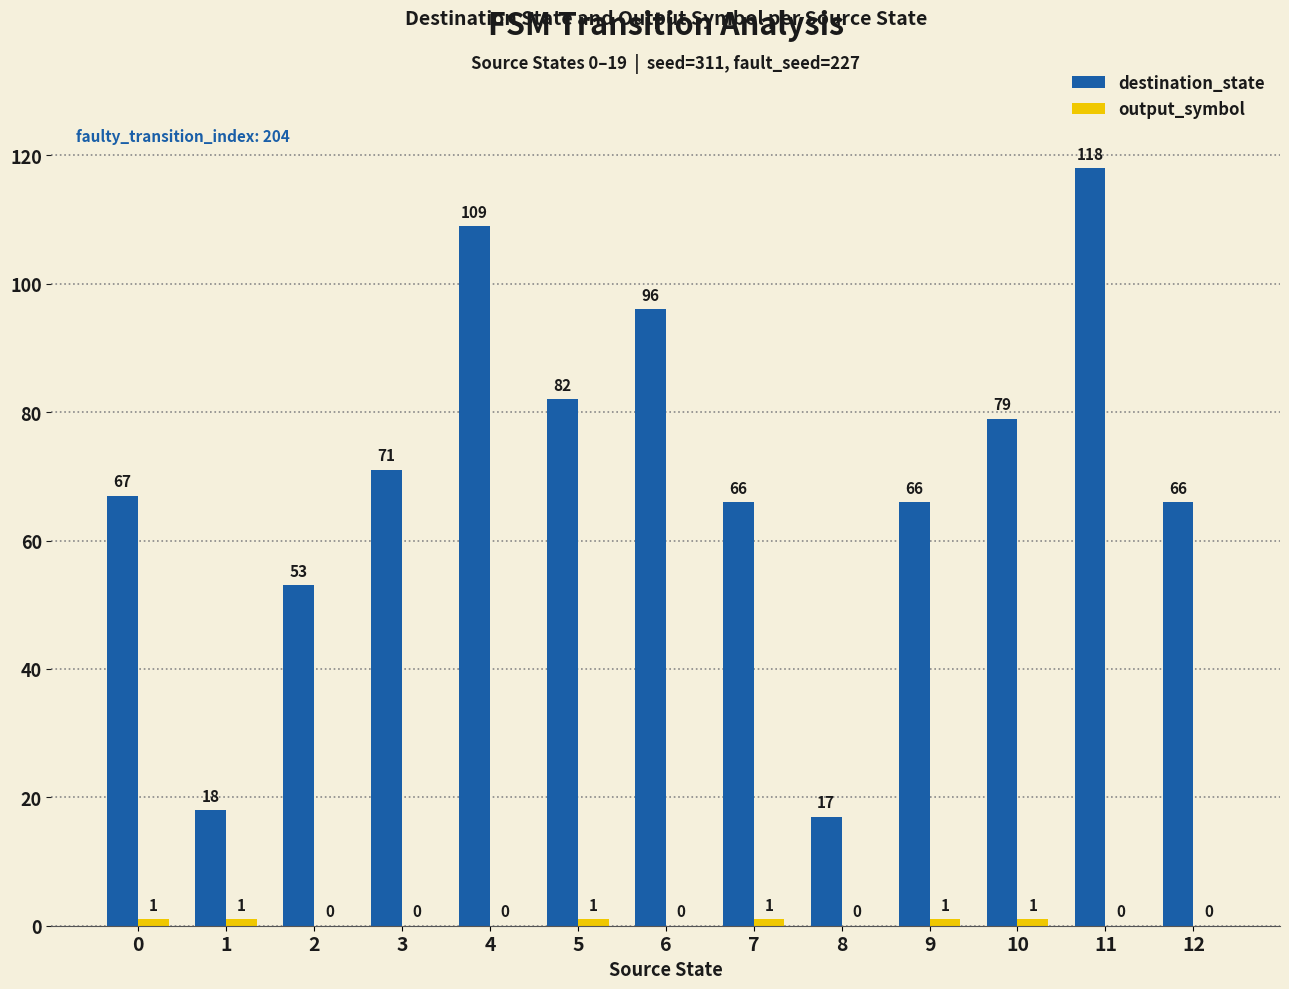

What is the difference between the destination_state values at 10 and 0?

12